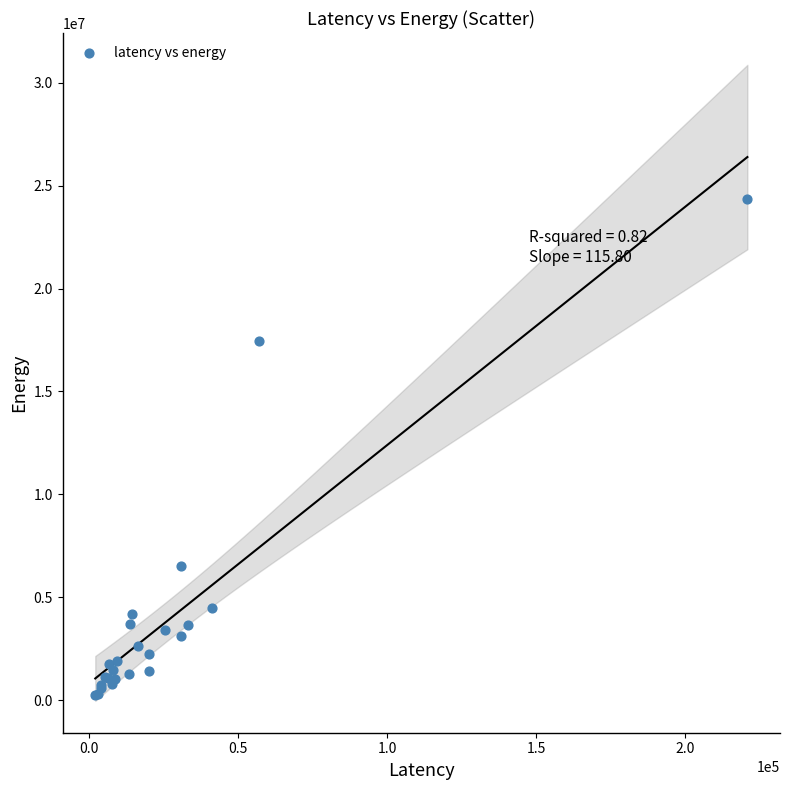

What Y value in the scatter plot is closest to 12299684?

17451636.1